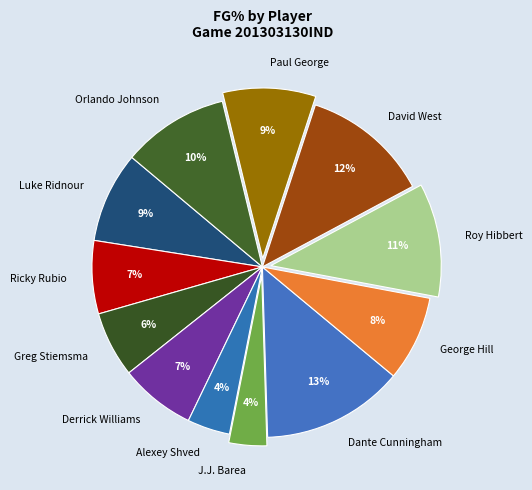

Which slice is the largest?

Dante Cunningham